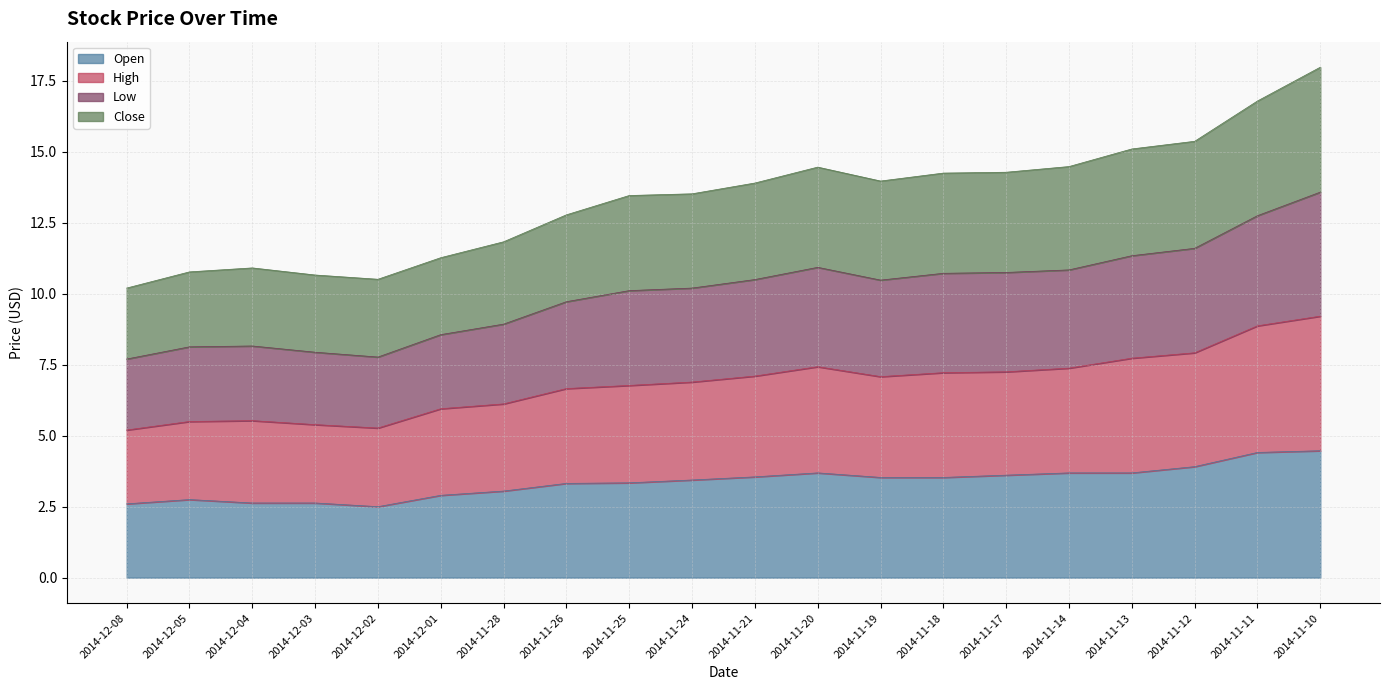

How many series are shown in this chart?

4